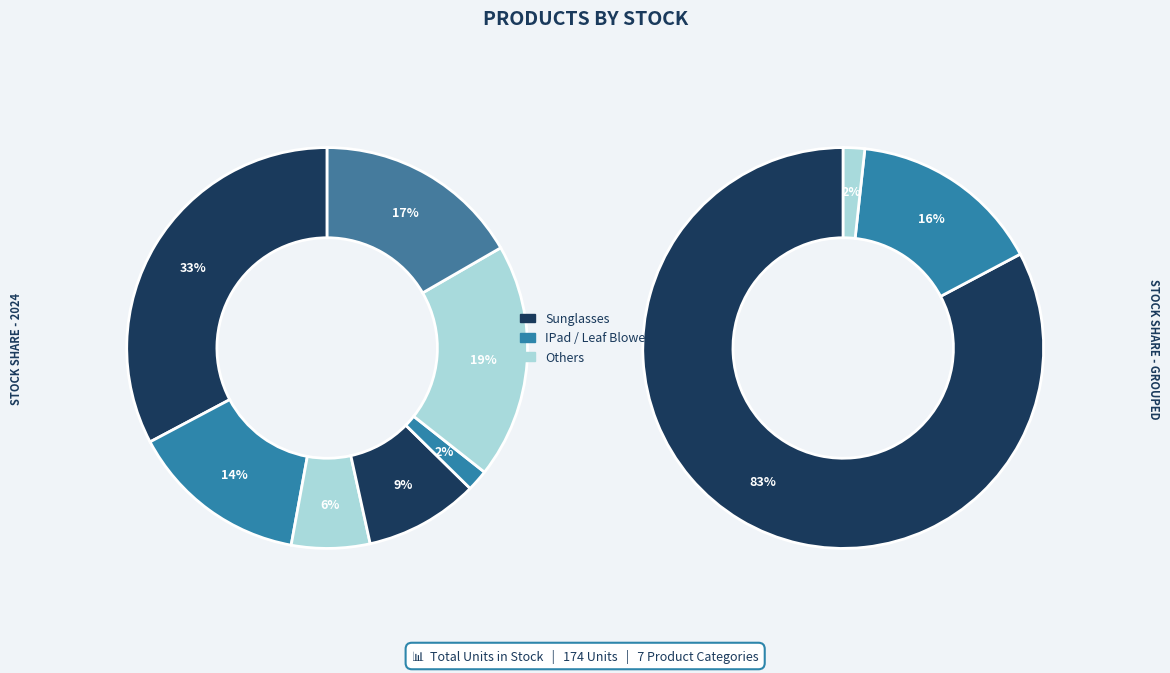

Does Sunglasses represent more than half of the total?

No